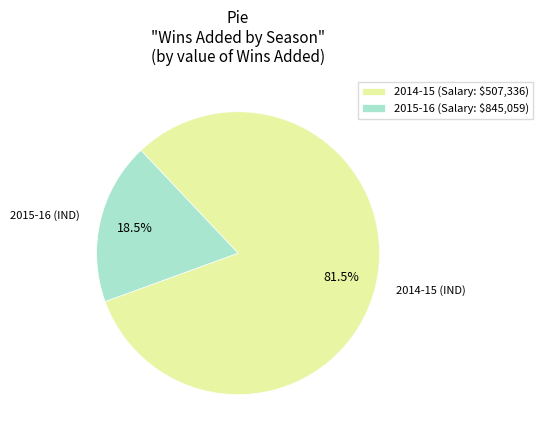

Which slice is the smallest?

2015-16 (Salary: $845,059)